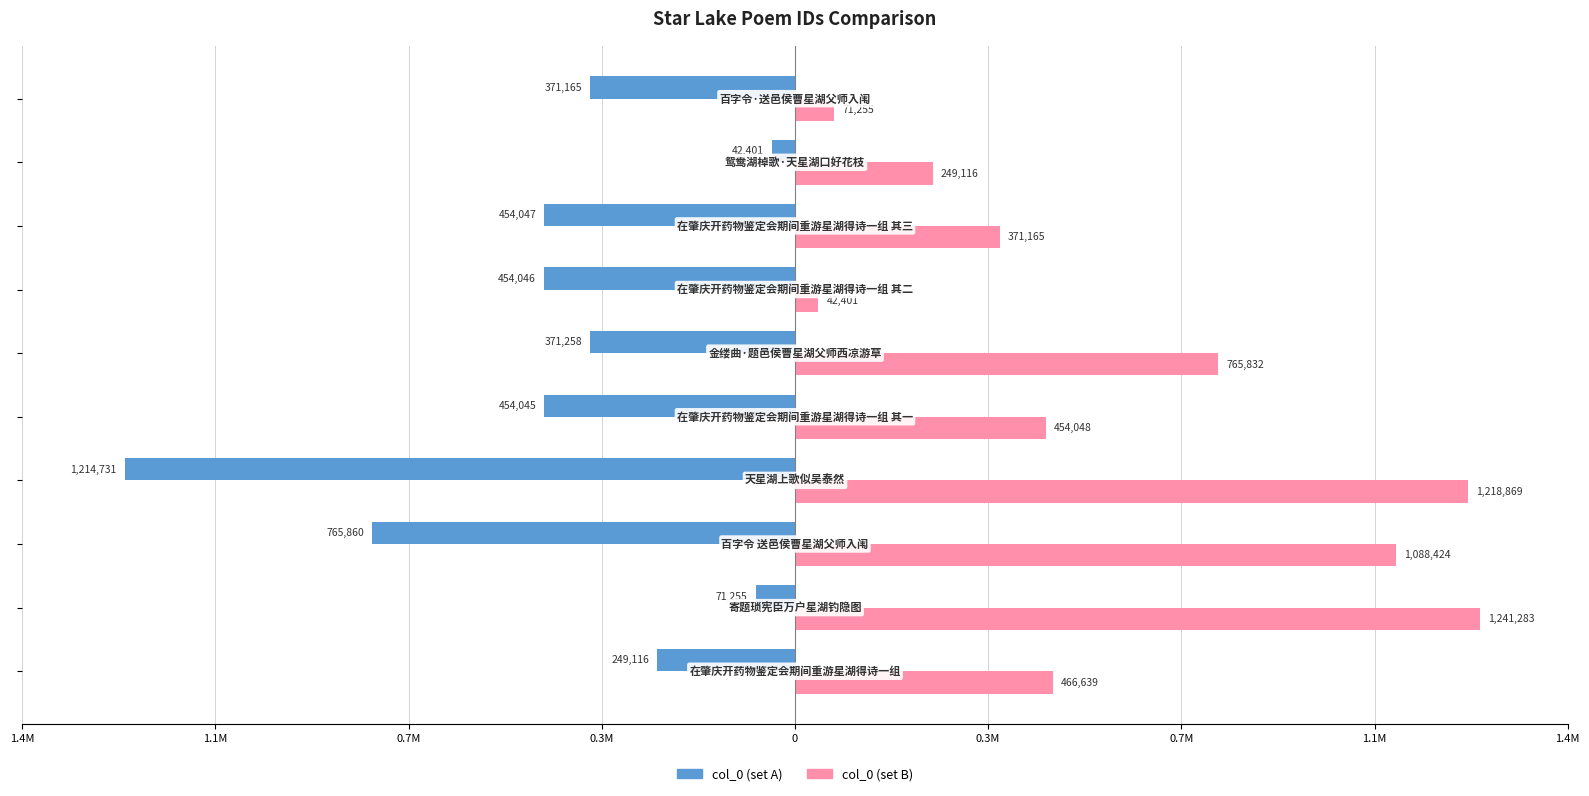

What are all the series names shown in the legend?

col_0 (set A), col_0 (set B)